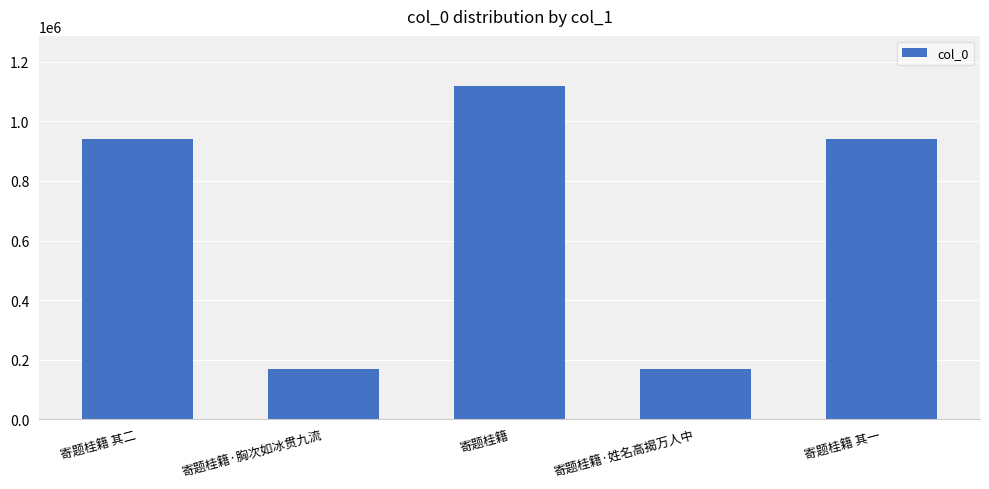

What is the average value?

668332